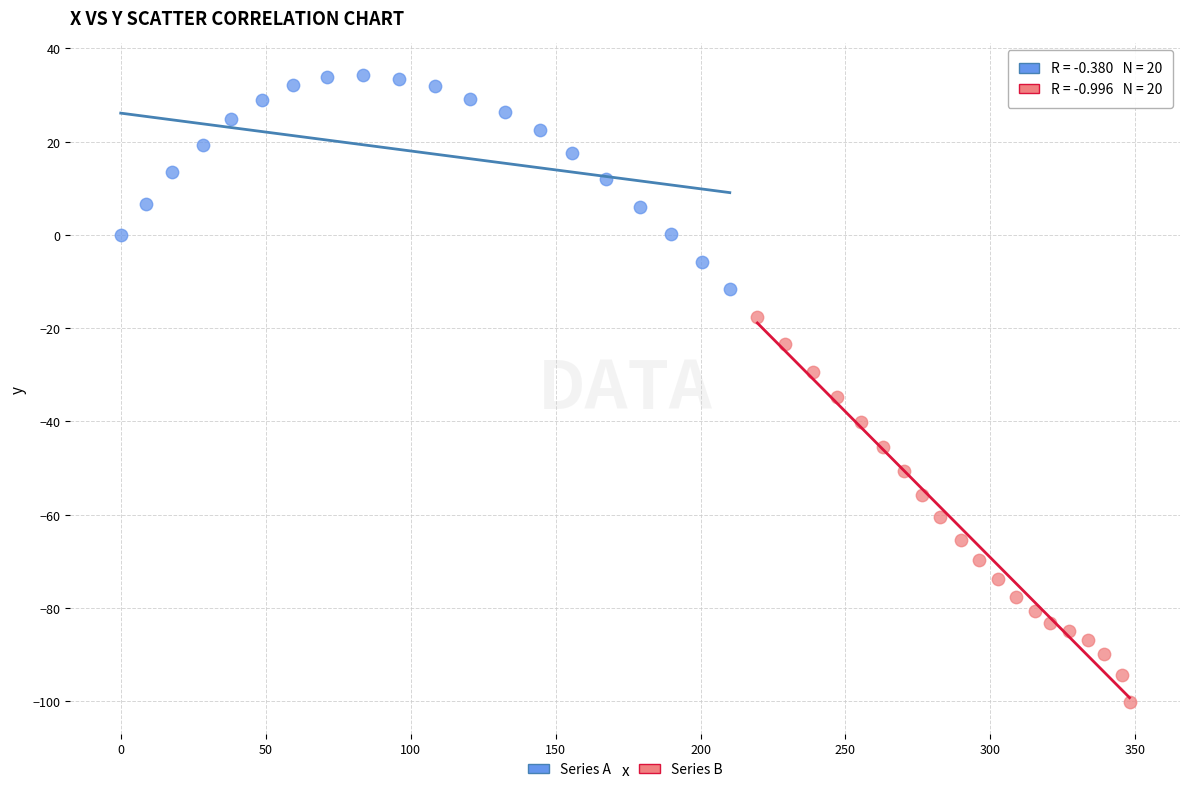

Which series has the widest spread of Y values?

Series B